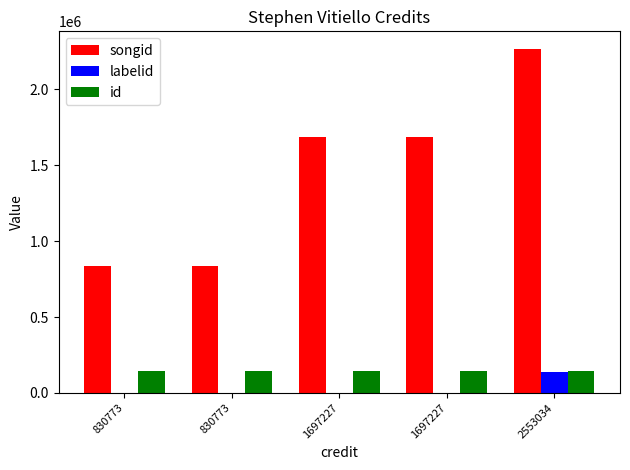

Count the number of data series in this chart.

3